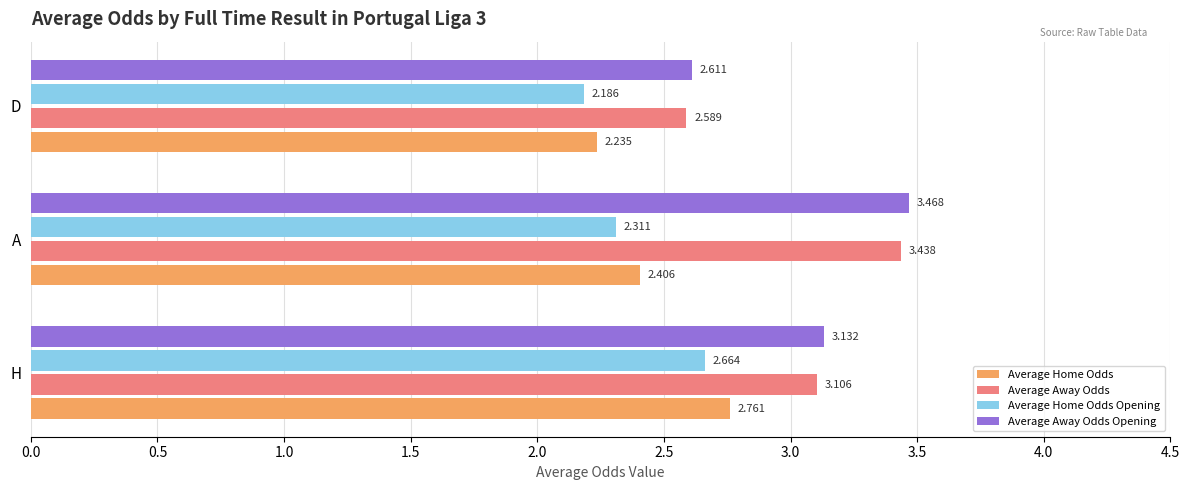

Is the value of Average Away Odds at A greater than the value of Average Home Odds Opening at D?

Yes